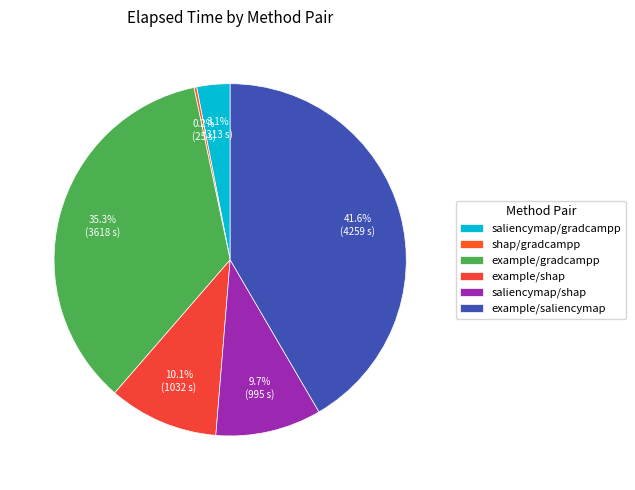

What is the ratio of the value at saliencymap/shap to the value at example/gradcampp?

0.3